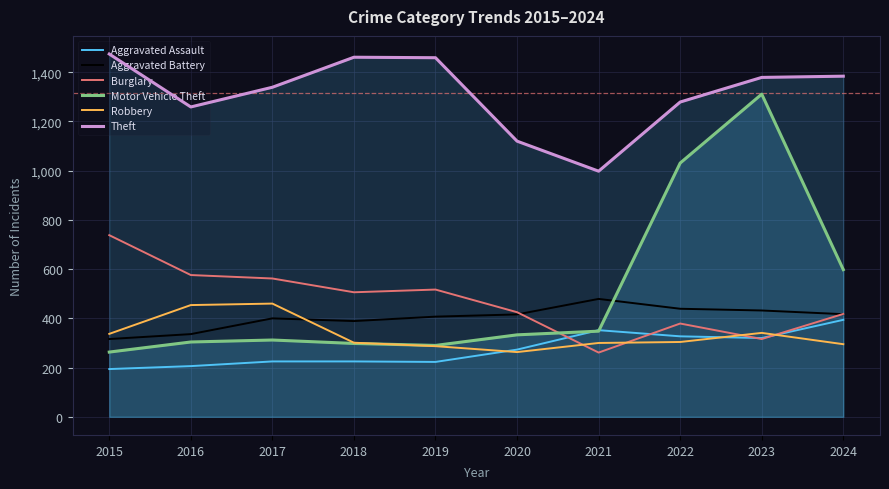

What is the value of the Burglary point at the 4th from the left?

506